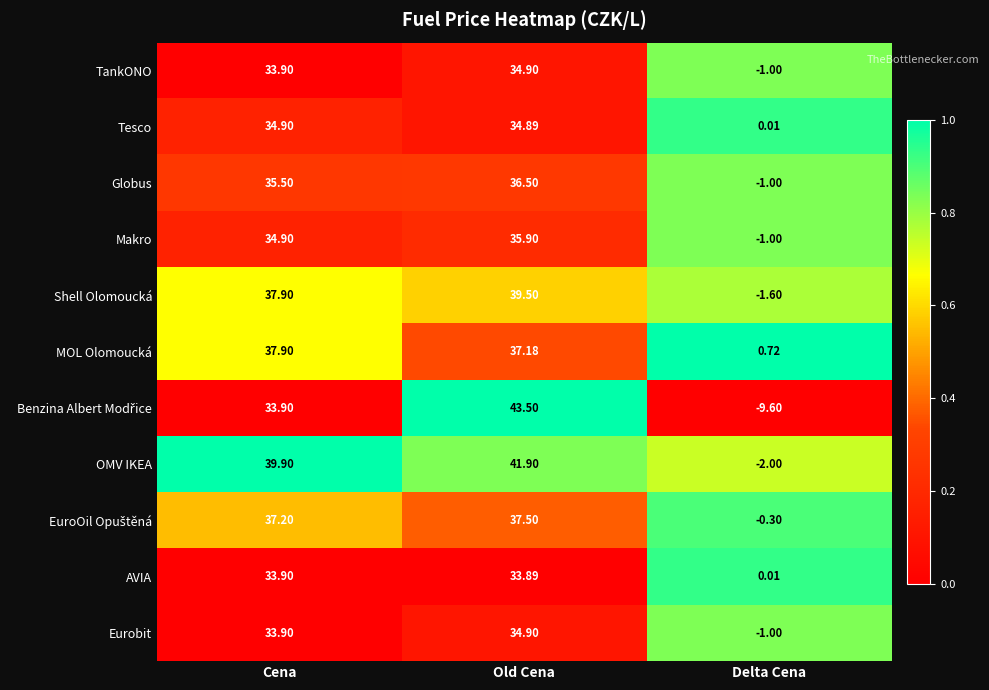

Count the number of categories in the chart.

3